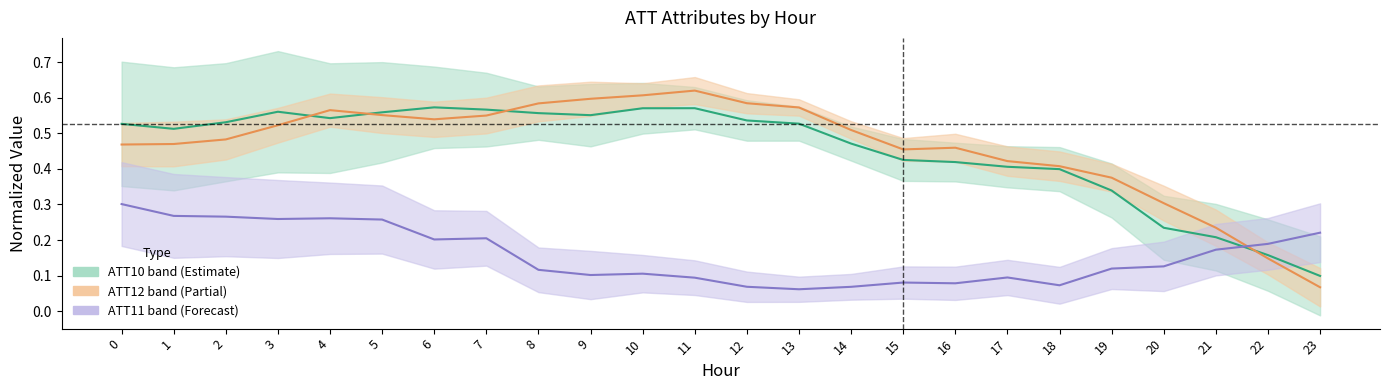

What is the minimum value for ATT12?

0.1